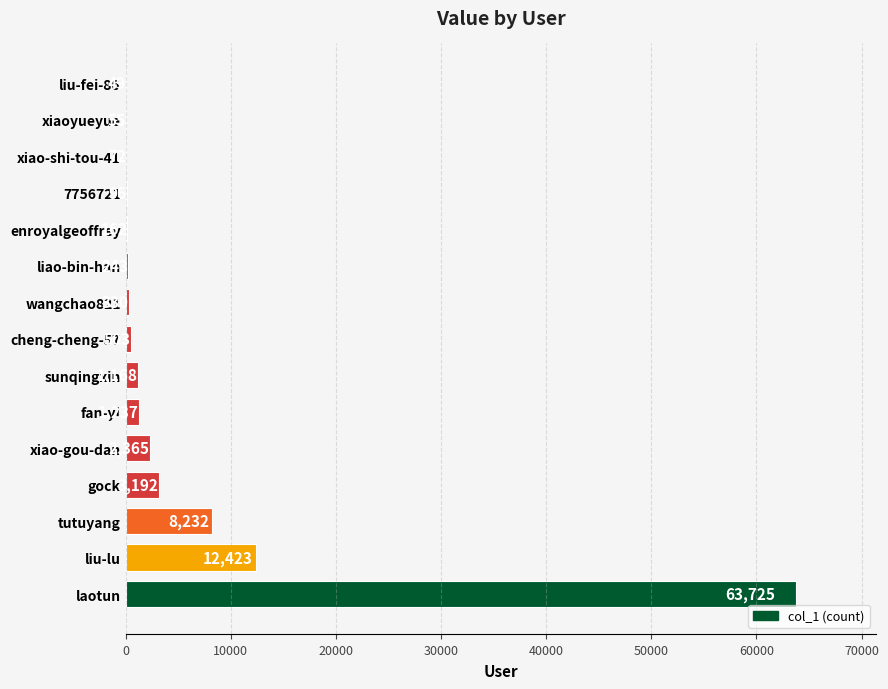

What is the sum of all values?

93852